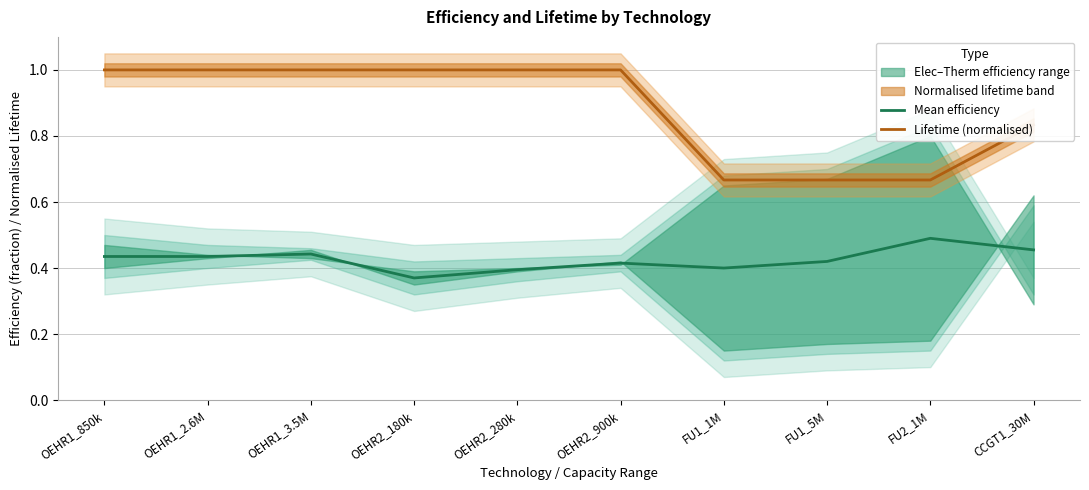

What is the approximate value of Mean efficiency at OEHR2_900k?

0.4